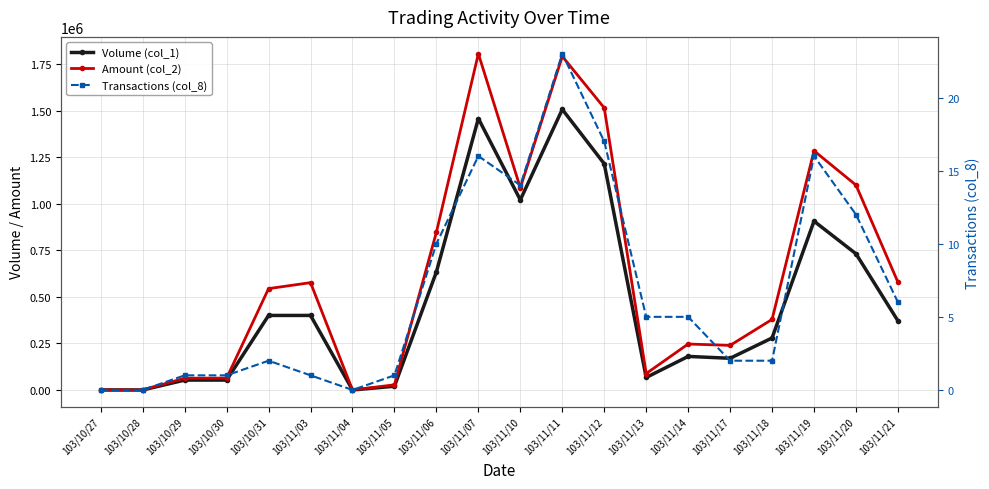

What is the sum of the Transactions (col_8) values at 103/10/30 and 103/11/03?

2